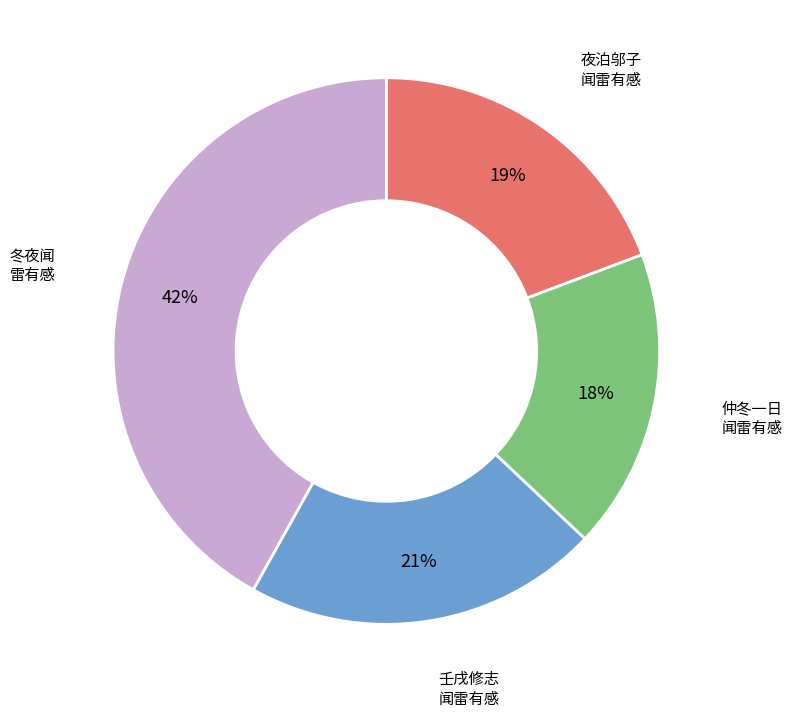

Is there any slice that represents more than half of the pie?

No